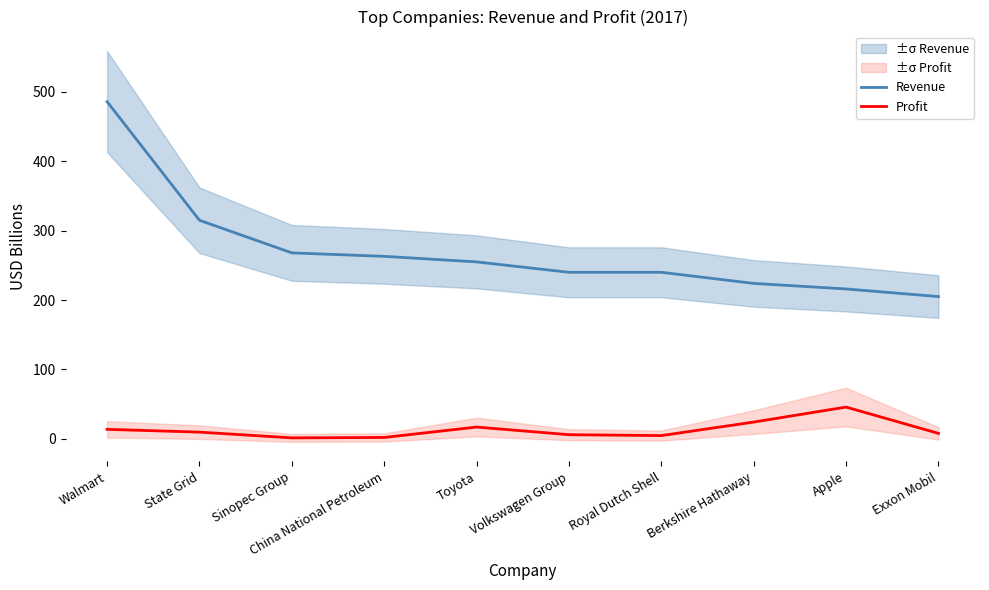

What is the sum of all Profit values?

131.4